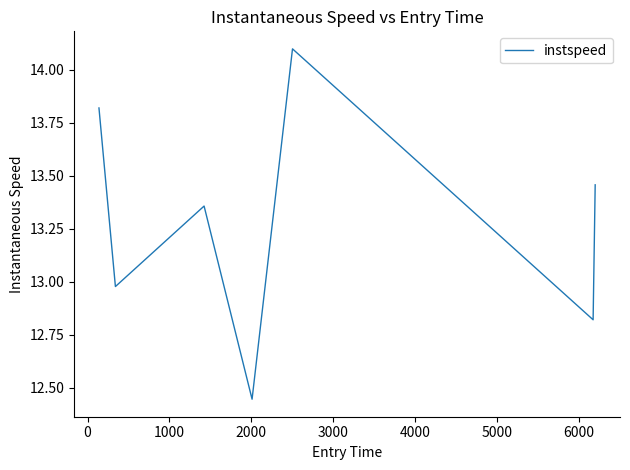

Count the number of categories in the chart.

7